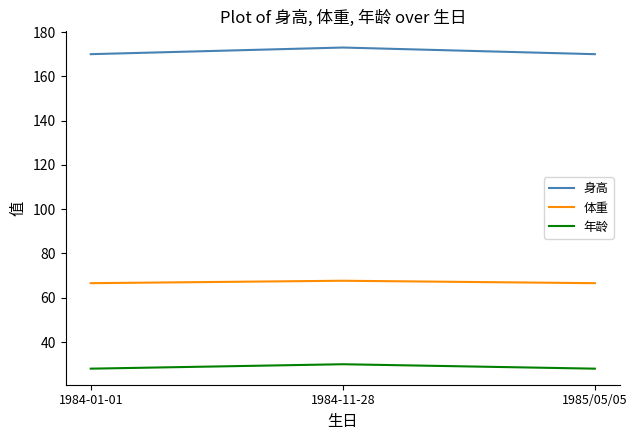

Is it true that 体重 equals 67.7 at 1984-11-28?

True